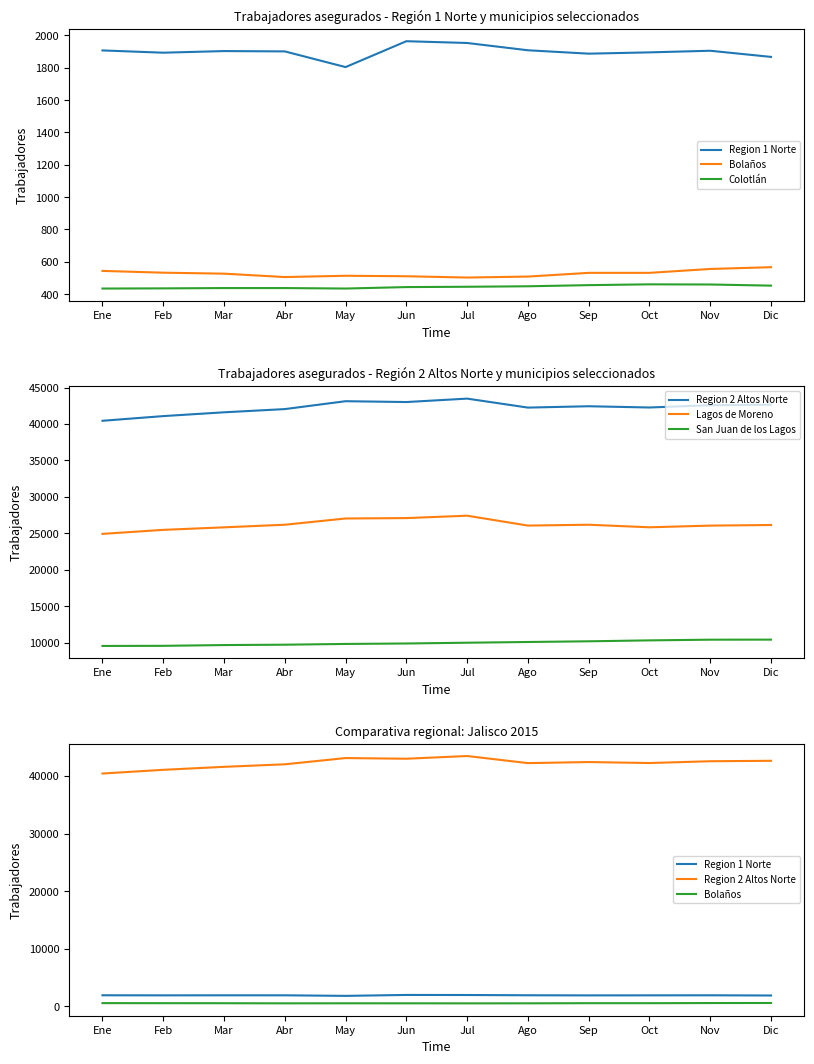

How many data points in Colotlán are less than 446?

6